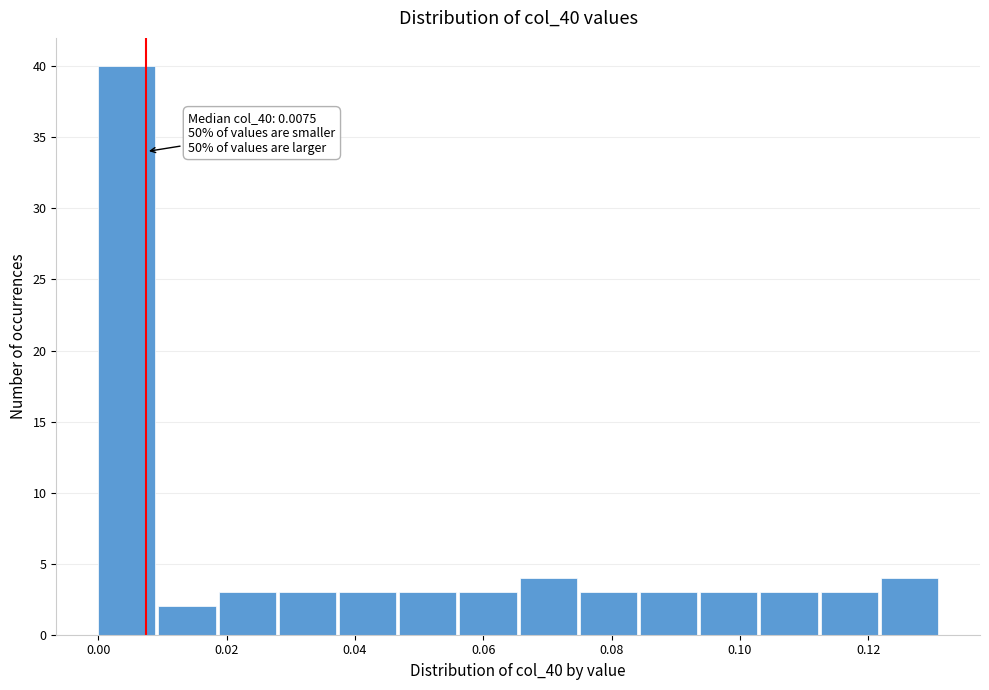

Which range on the x-axis has the tallest bar?

0.000 to 0.010